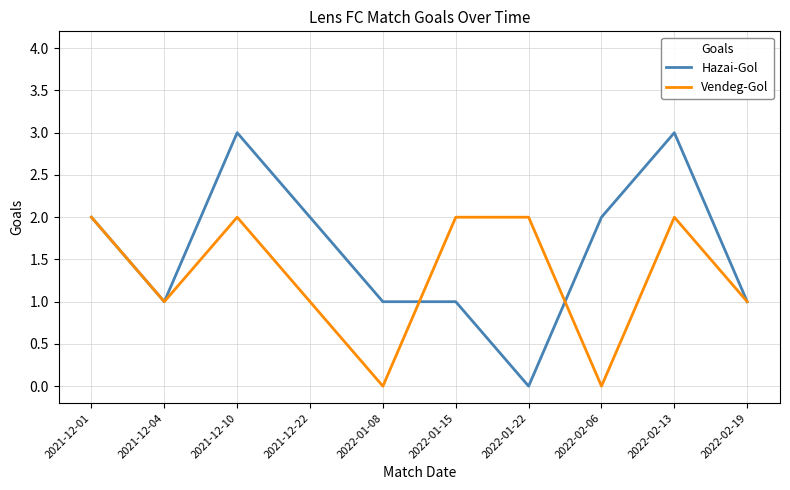

Which series has the largest range (max minus min)?

Hazai-Gol